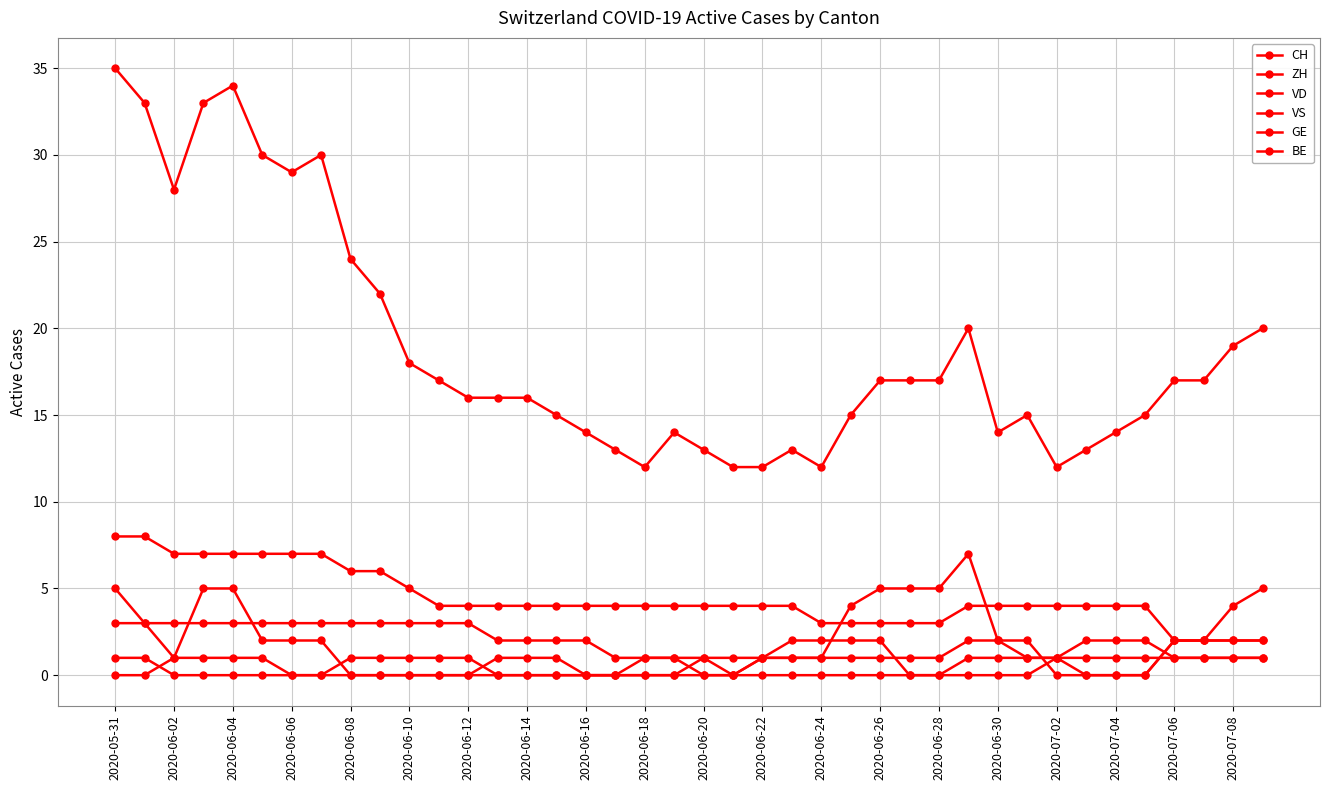

Count the number of categories in the chart.

40